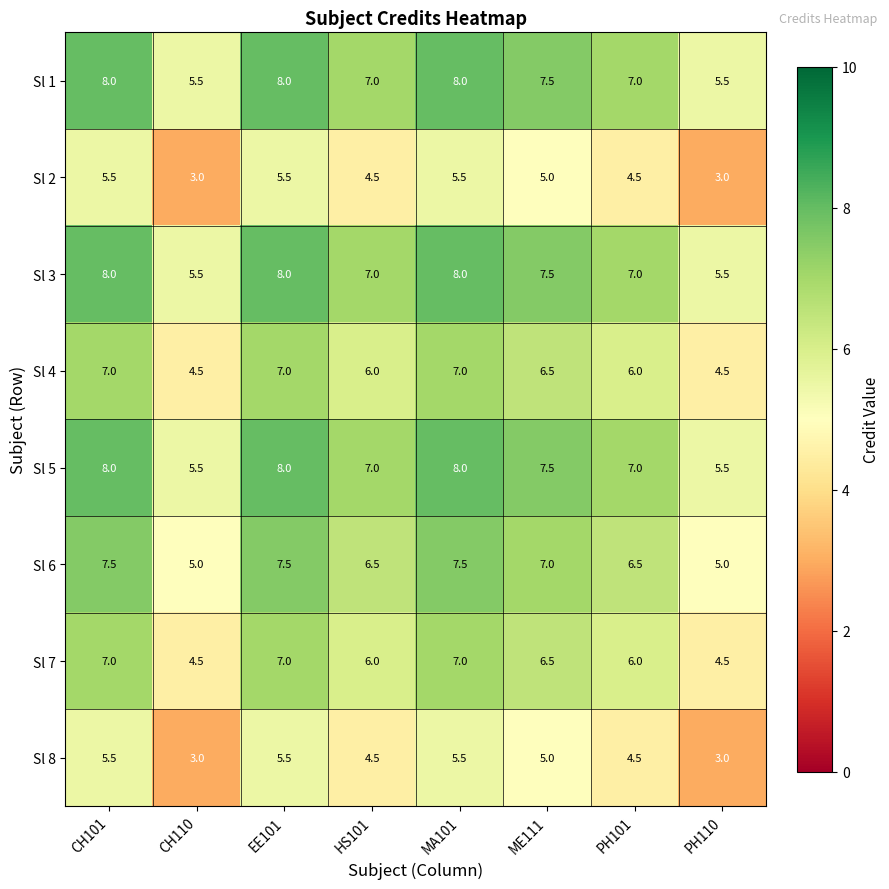

What is the average value of the Sl 5 series?

7.1